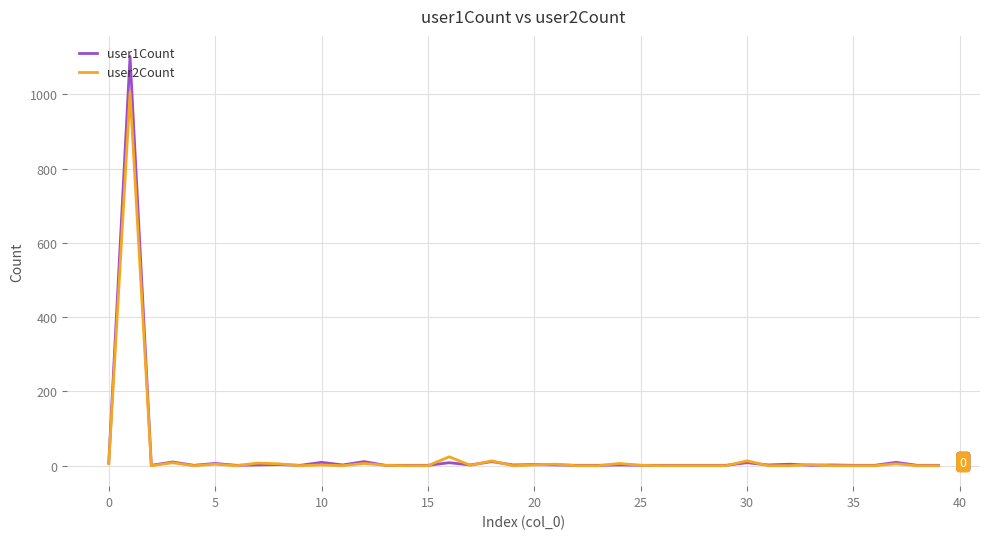

Rank the series by their maximum value, from lowest to highest.

user2Count, user1Count